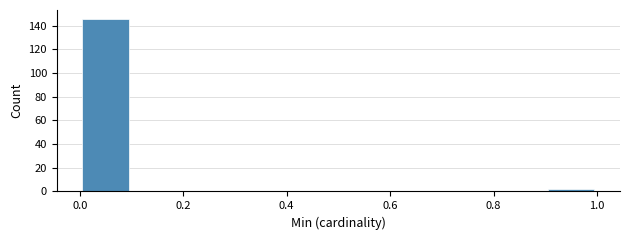

What is the height of the bar covering 0.9 to 1.0 on the x-axis? The values are not printed on the chart, so give them approximately, as read against the axis.

2